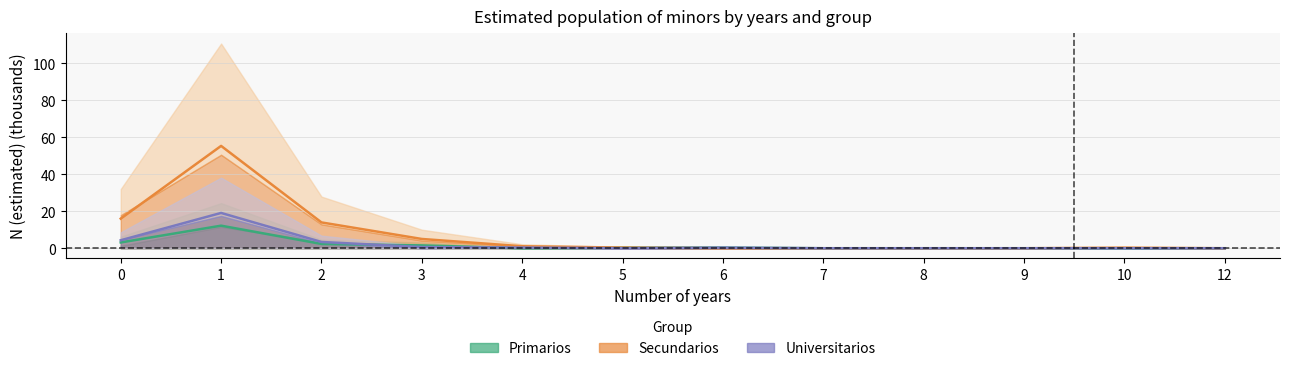

Between 2 and 12, which is larger?

2